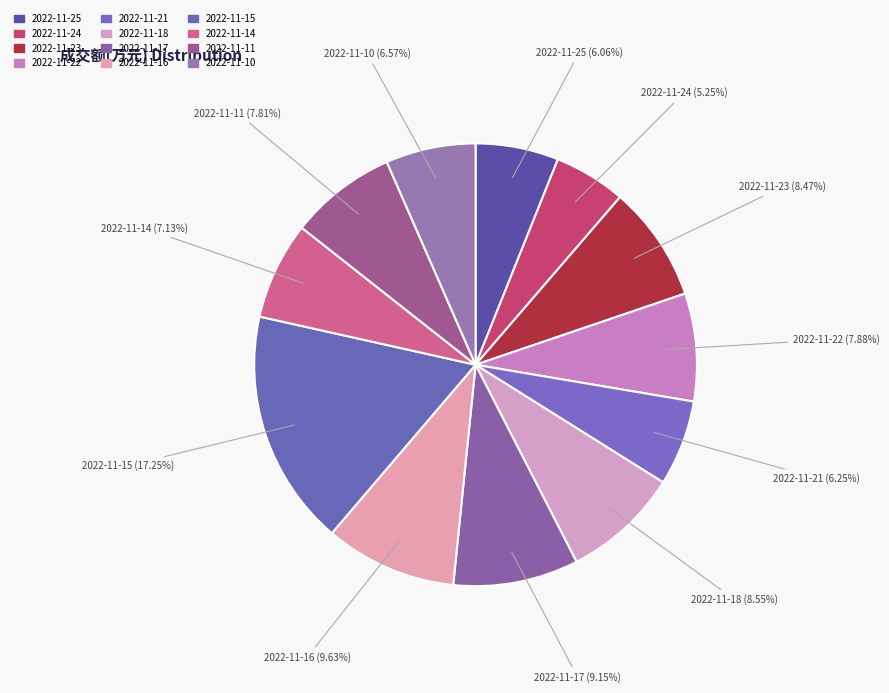

The 2022-11-16 slice represents 10% of the pie. True or false?

True